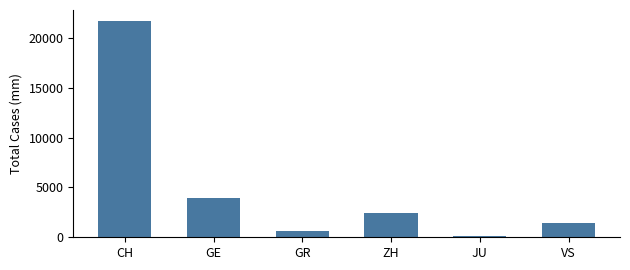

What is the sum of the values at ZH and GE?

6378